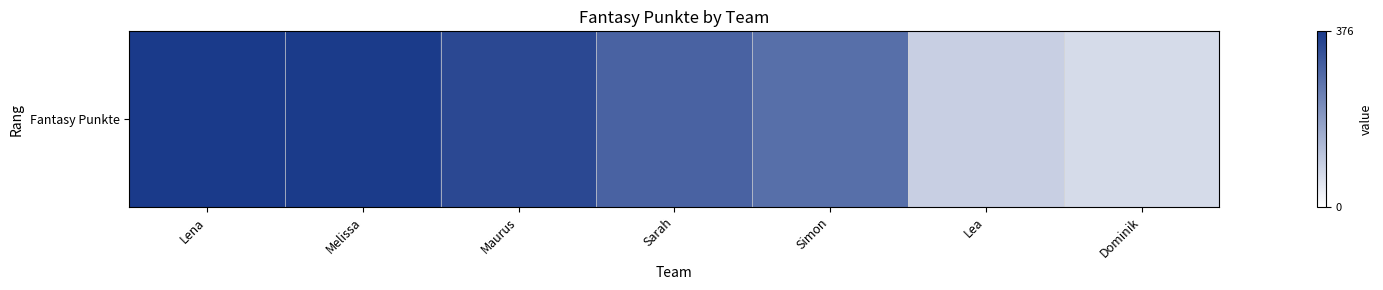

What is the difference between the values at Lea and Dominik?

23